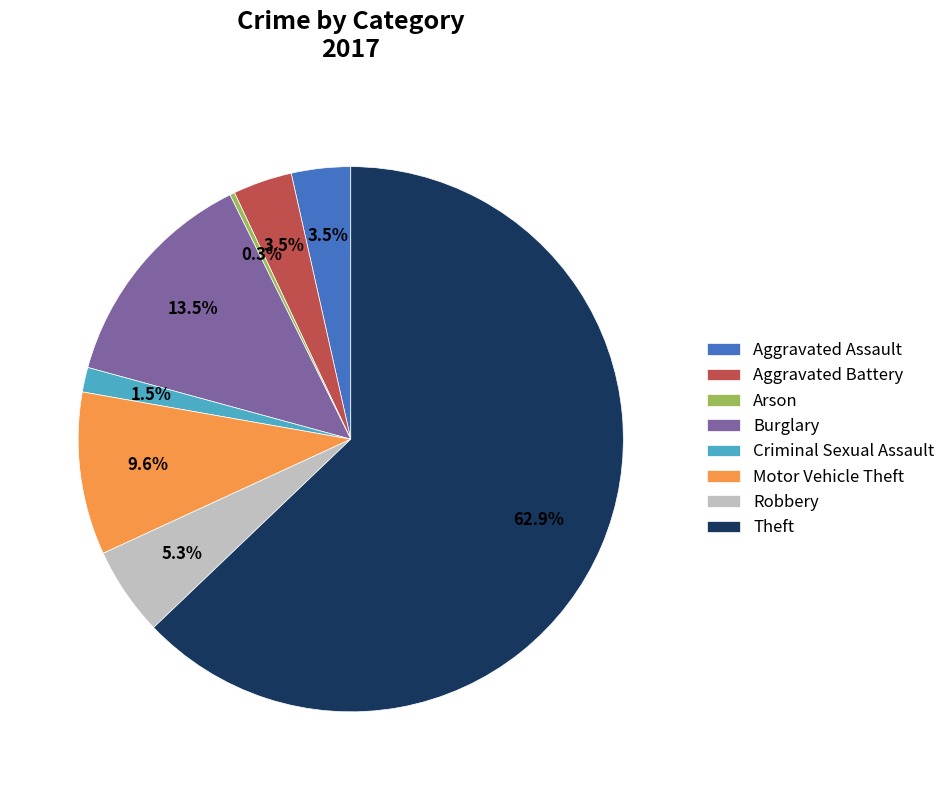

Does any single category account for the majority?

Yes